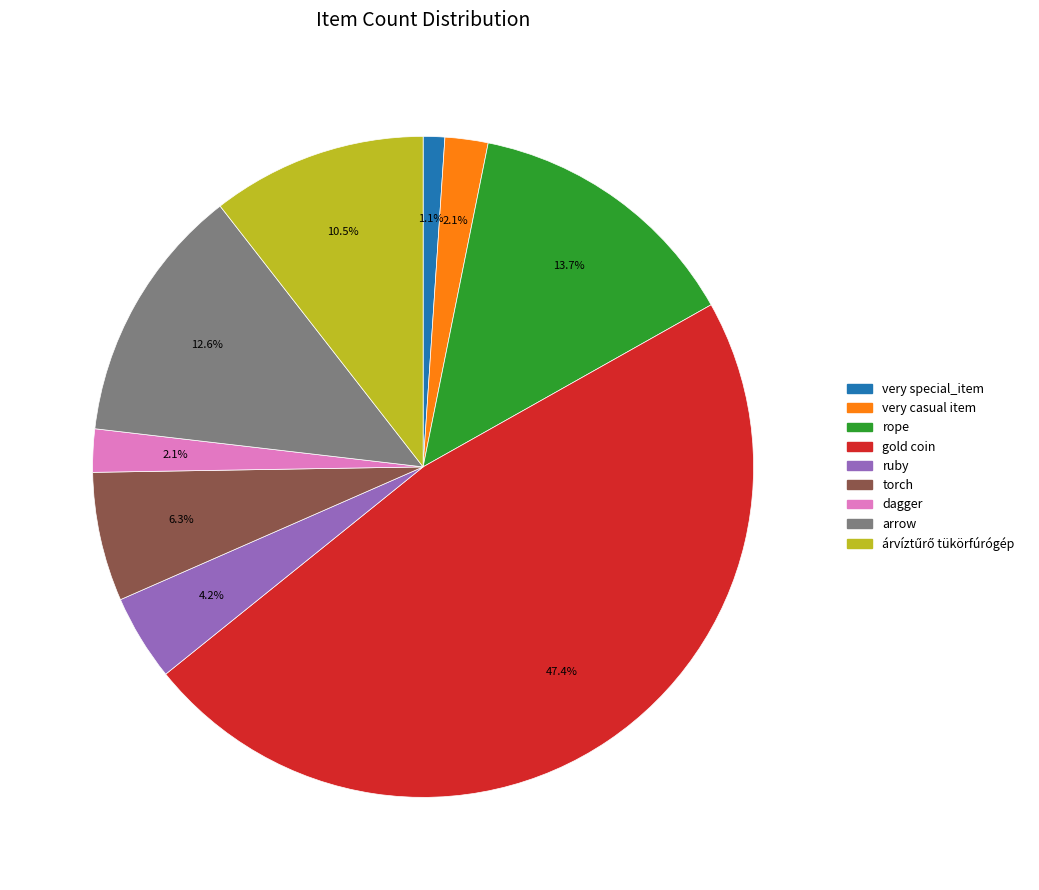

True or false: dagger accounts for 2% of the total.

True